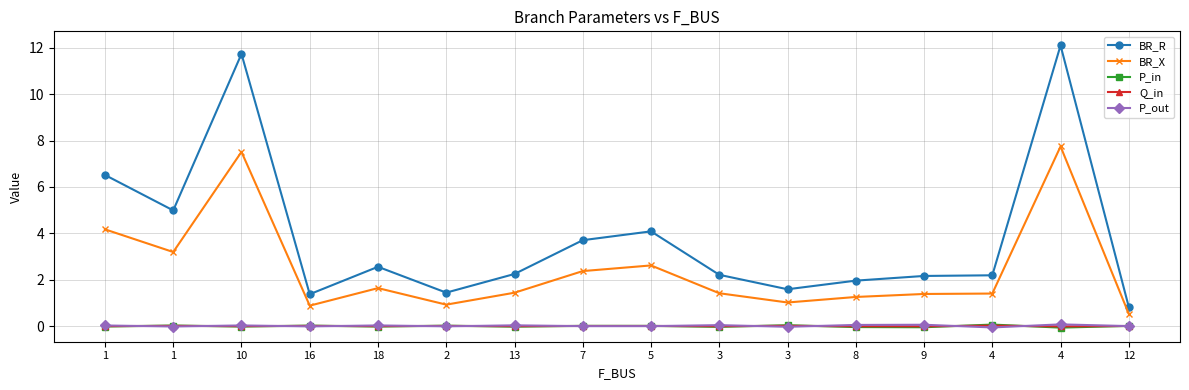

Does the chart have visible grid lines?

Yes